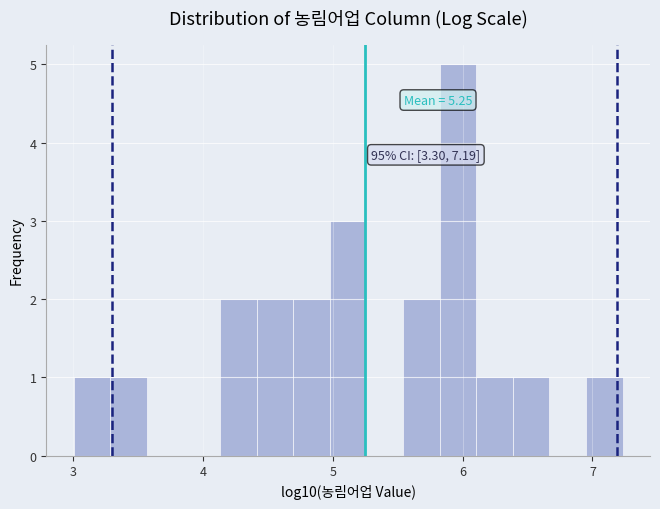

Read against the x-axis, roughly where is the centre of the tallest bar?

6.0